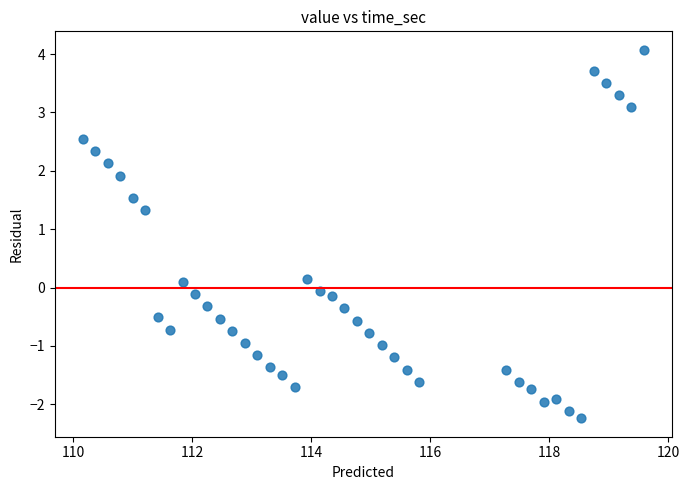

What is the range of Y values (max minus min)?

6.3